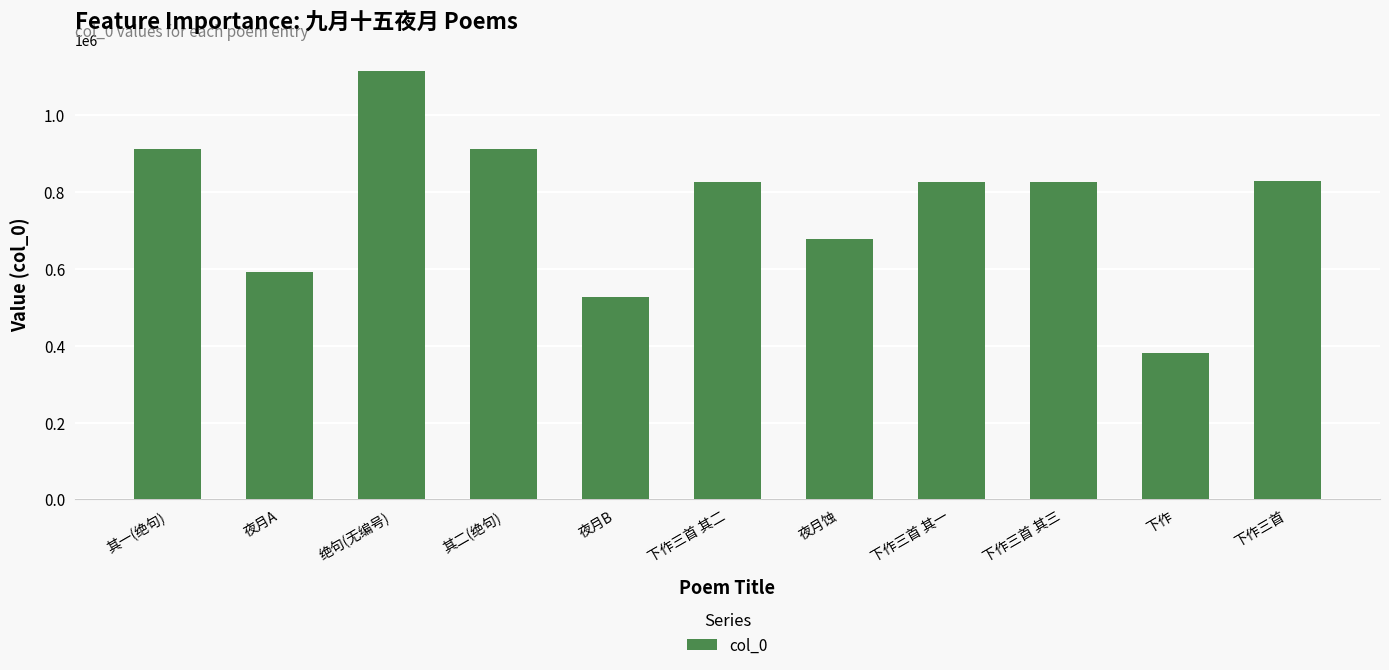

What is the label of the 1st bar from the right?

下作三首